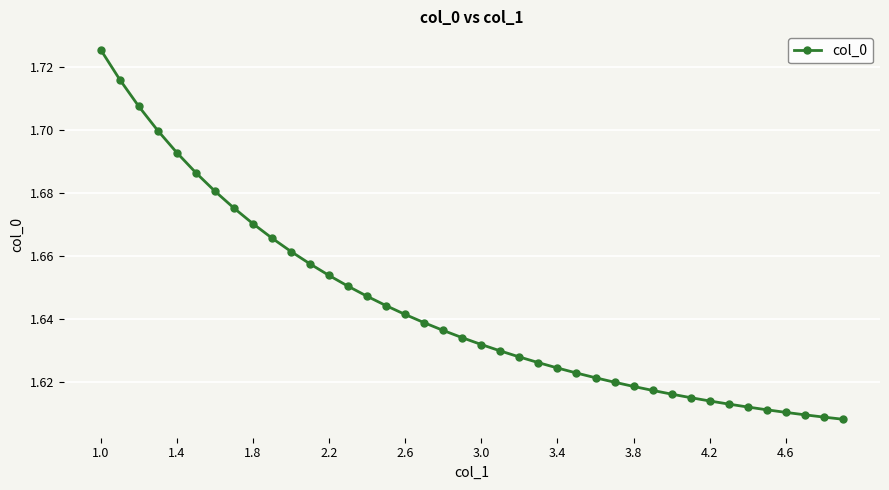

Which category has the highest value across all series?

1.0